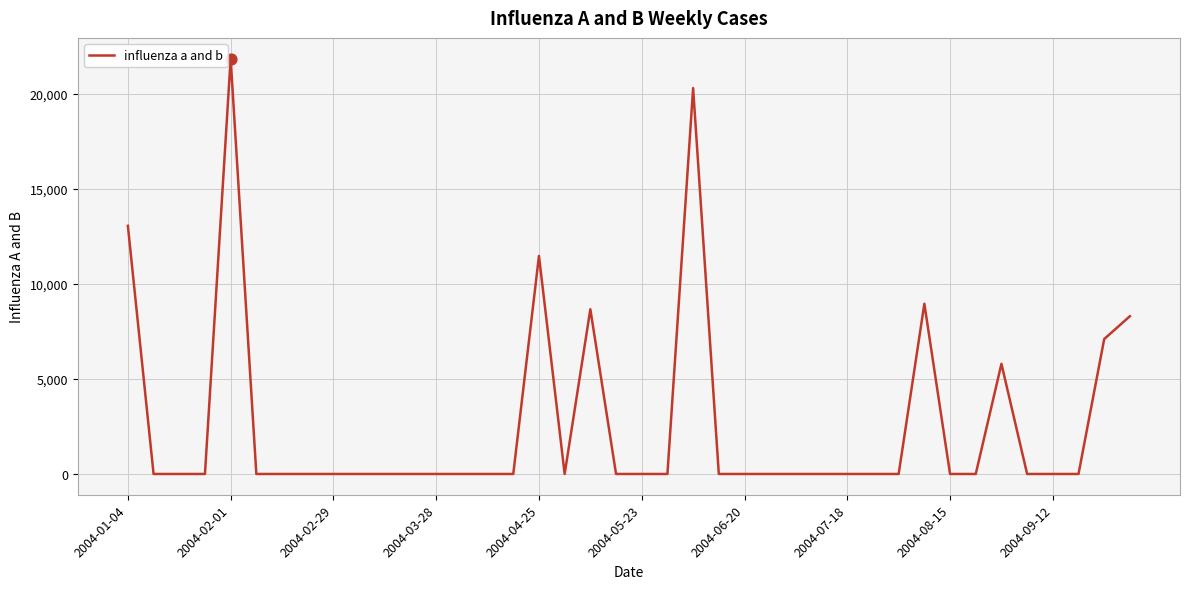

What is the difference between the maximum and minimum values?

21833.8